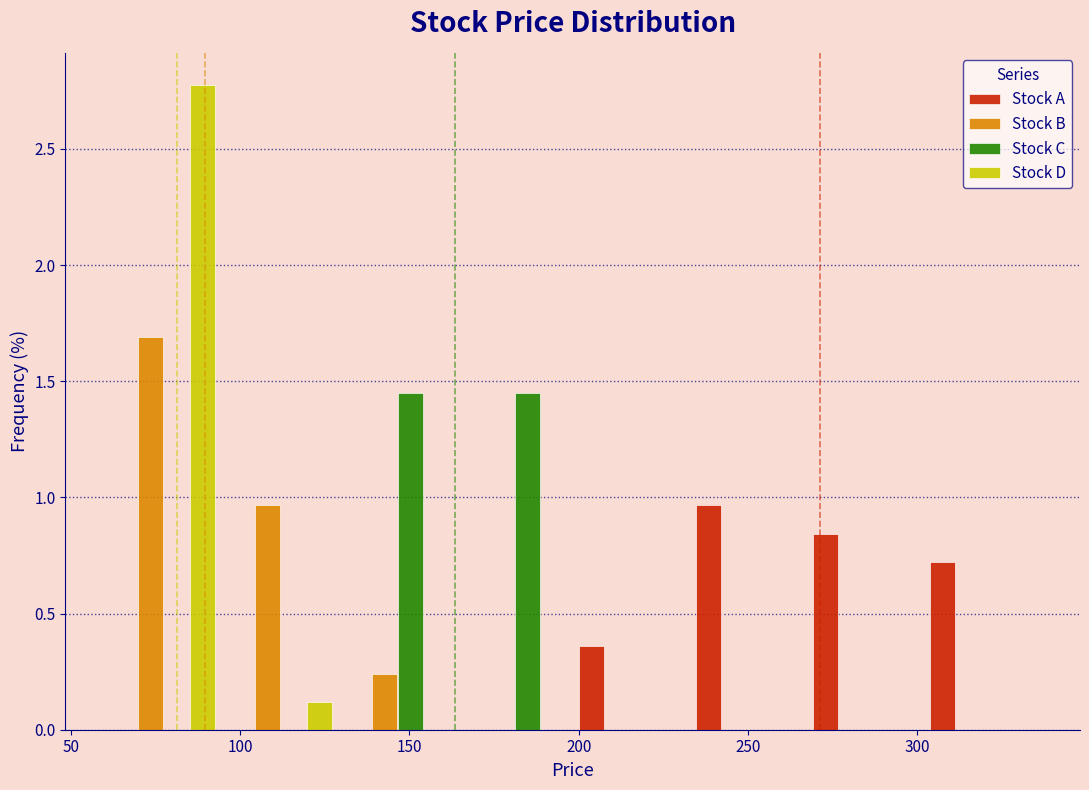

Reading left to right, list every range on the x-axis with the height of the bar of each series over it. Neither the bar edges nor the heights are printed on the chart, so give them approximately, as read against the axes.

60 to 95: Stock A=0	Stock B=1.70	Stock C=0	Stock D=2.80
95 to 130: Stock A=0	Stock B=0.95	Stock C=0	Stock D=0.10
130 to 165: Stock A=0	Stock B=0.25	Stock C=1.45	Stock D=0
165 to 200: Stock A=0	Stock B=0	Stock C=1.45	Stock D=0
200 to 235: Stock A=0.35	Stock B=0	Stock C=0	Stock D=0
235 to 265: Stock A=0.95	Stock B=0	Stock C=0	Stock D=0
265 to 300: Stock A=0.85	Stock B=0	Stock C=0	Stock D=0
300 to 335: Stock A=0.70	Stock B=0	Stock C=0	Stock D=0